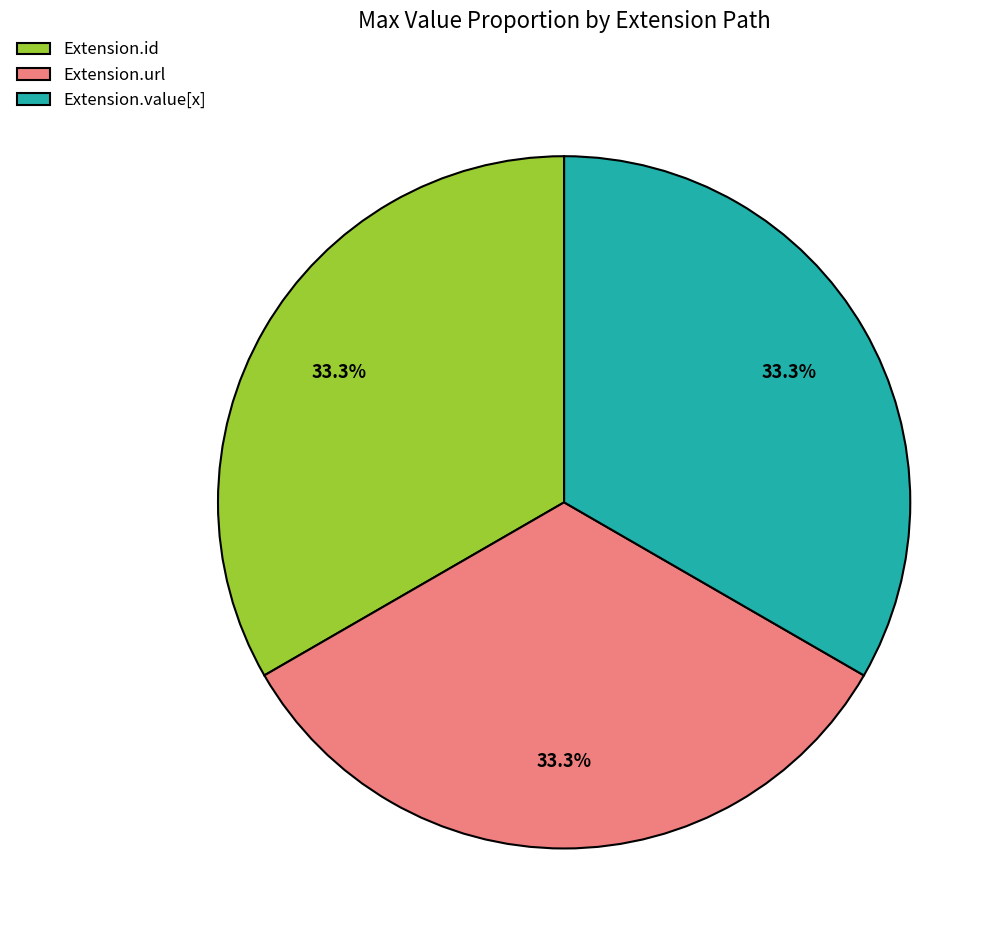

What percentage is NOT represented by Extension.id?

66.7%